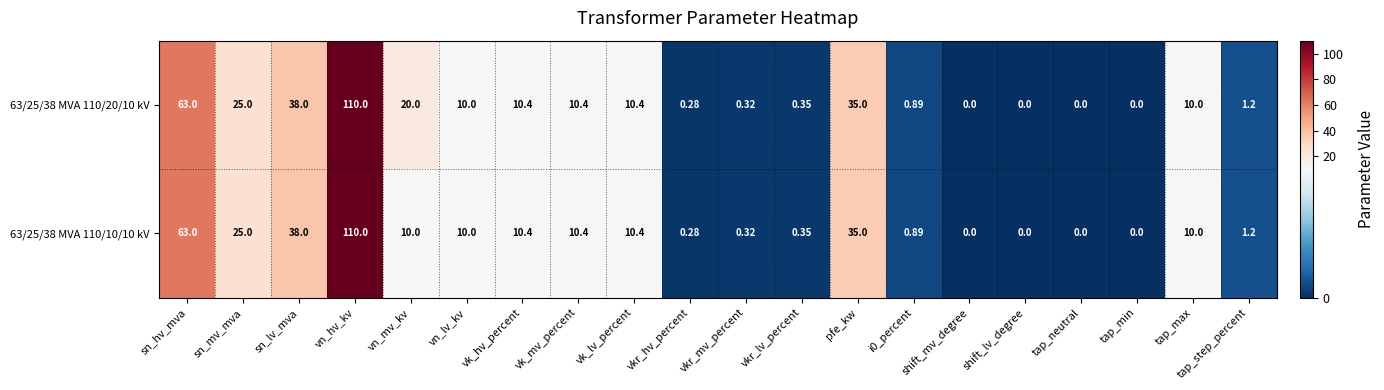

Which series has the largest total across all categories?

63/25/38 MVA 110/20/10 kV